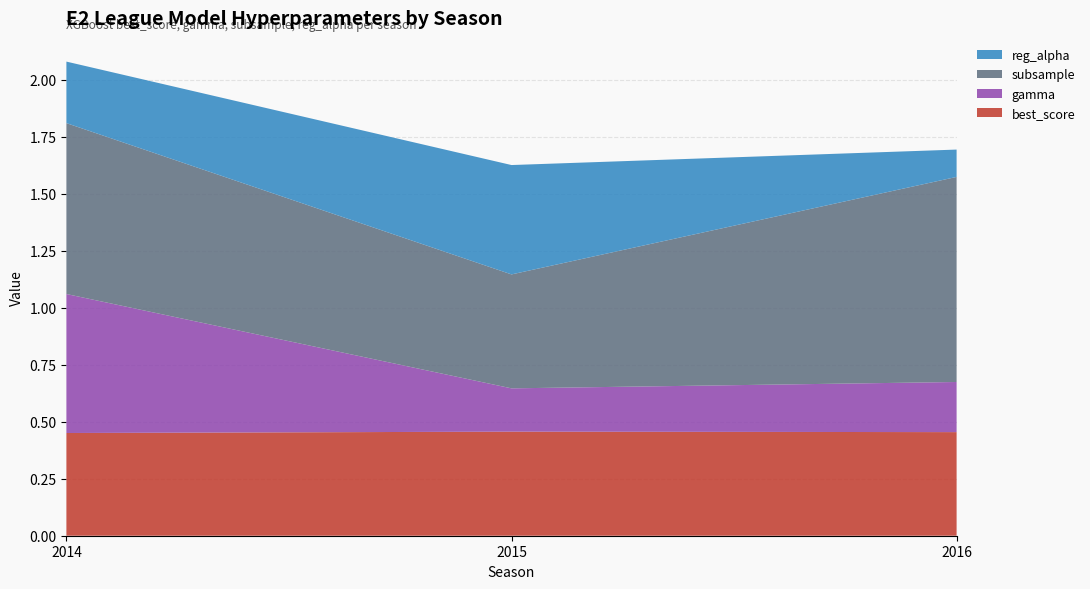

Reading left to right, transcribe all the data shown in this chart.

best_score: 2014=0.5	2015=0.5	2016=0.5
gamma: 2014=0.6	2015=0.2	2016=0.2
subsample: 2014=0.8	2015=0.5	2016=0.9
reg_alpha: 2014=0.3	2015=0.5	2016=0.1